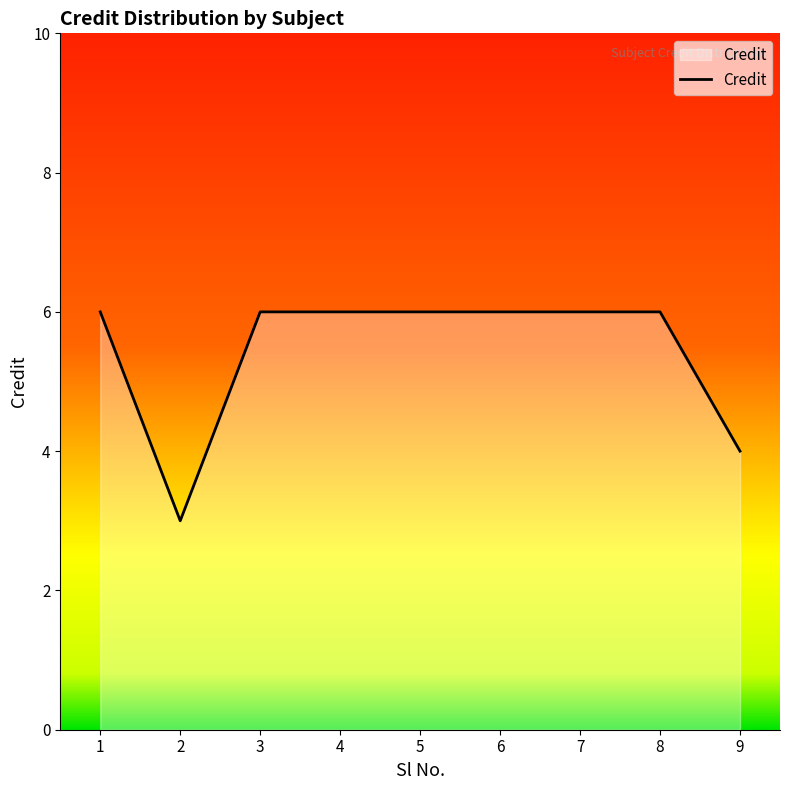

What is the minimum value shown in the chart?

3